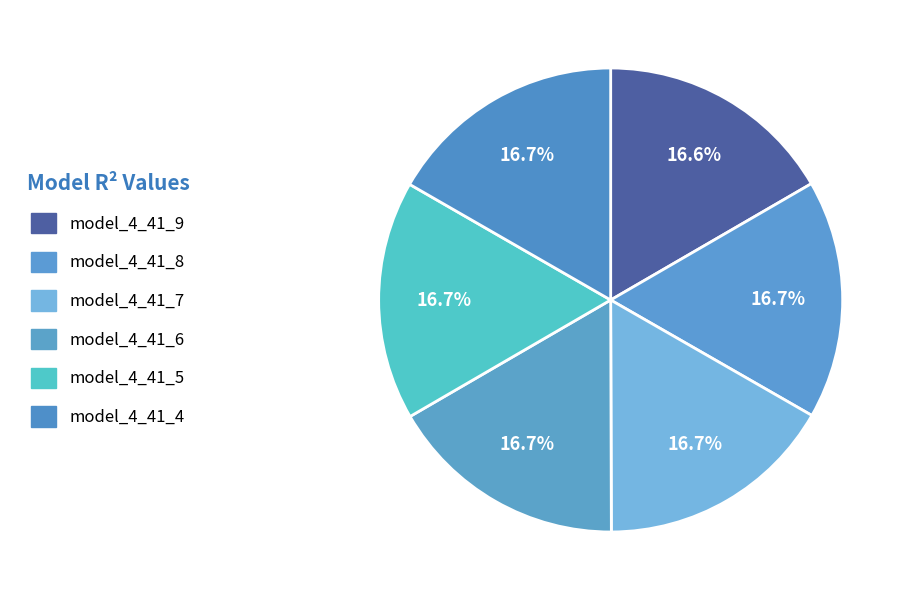

How many segments does this pie chart have?

6